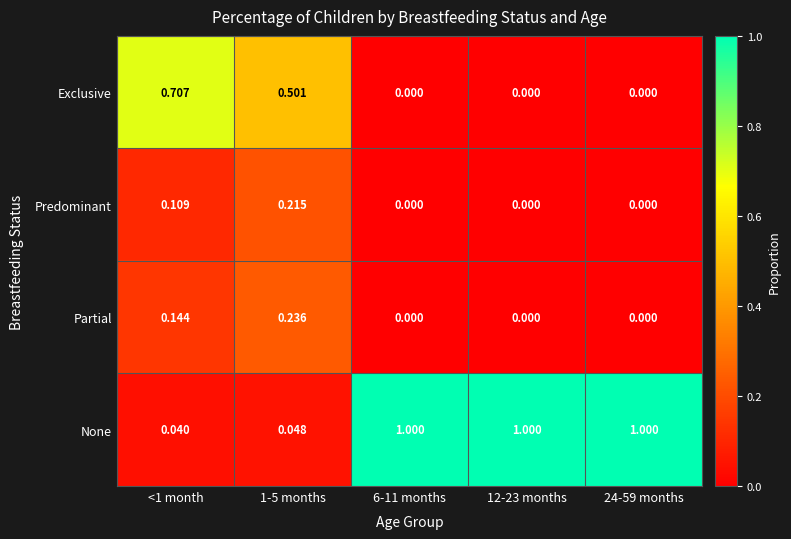

Which series has the widest spread of values?

None